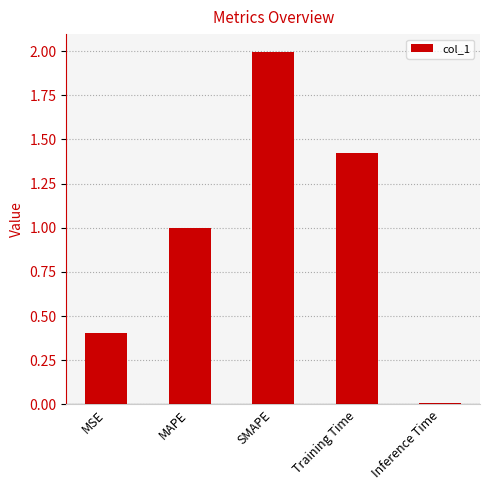

What position from the left is Training Time?

4